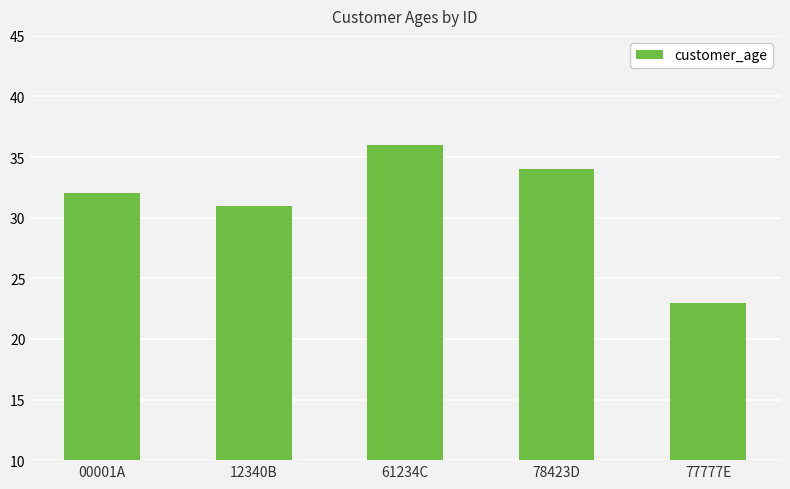

What is the difference between the second highest and second lowest values?

3